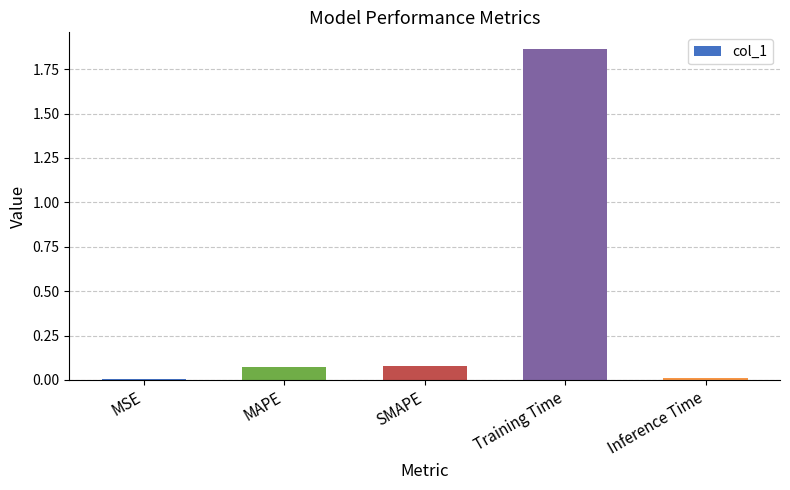

Count the number of data series in this chart.

1